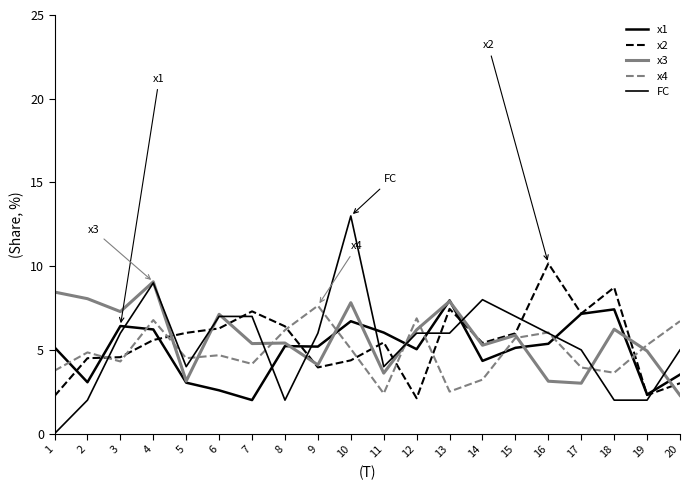

How many lines are shown in the chart?

5